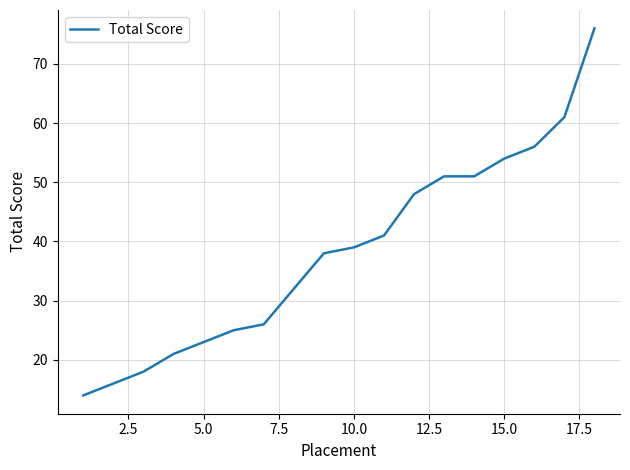

How many categories are shown in the chart?

18